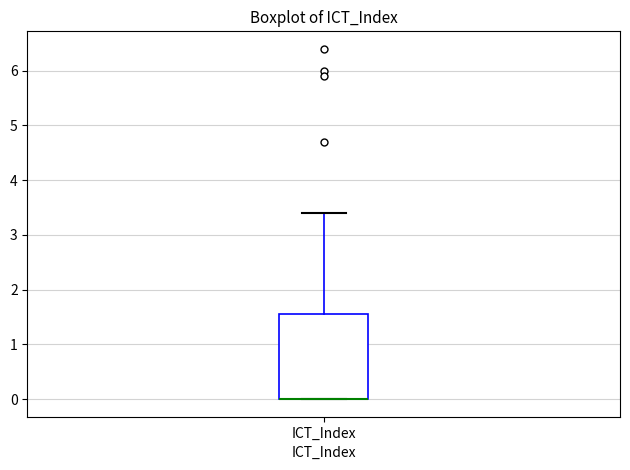

Where does the upper whisker of the box for ICT_Index end on the y-axis? The values are not printed on the chart, so give them approximately, as read against the axis.

3.4